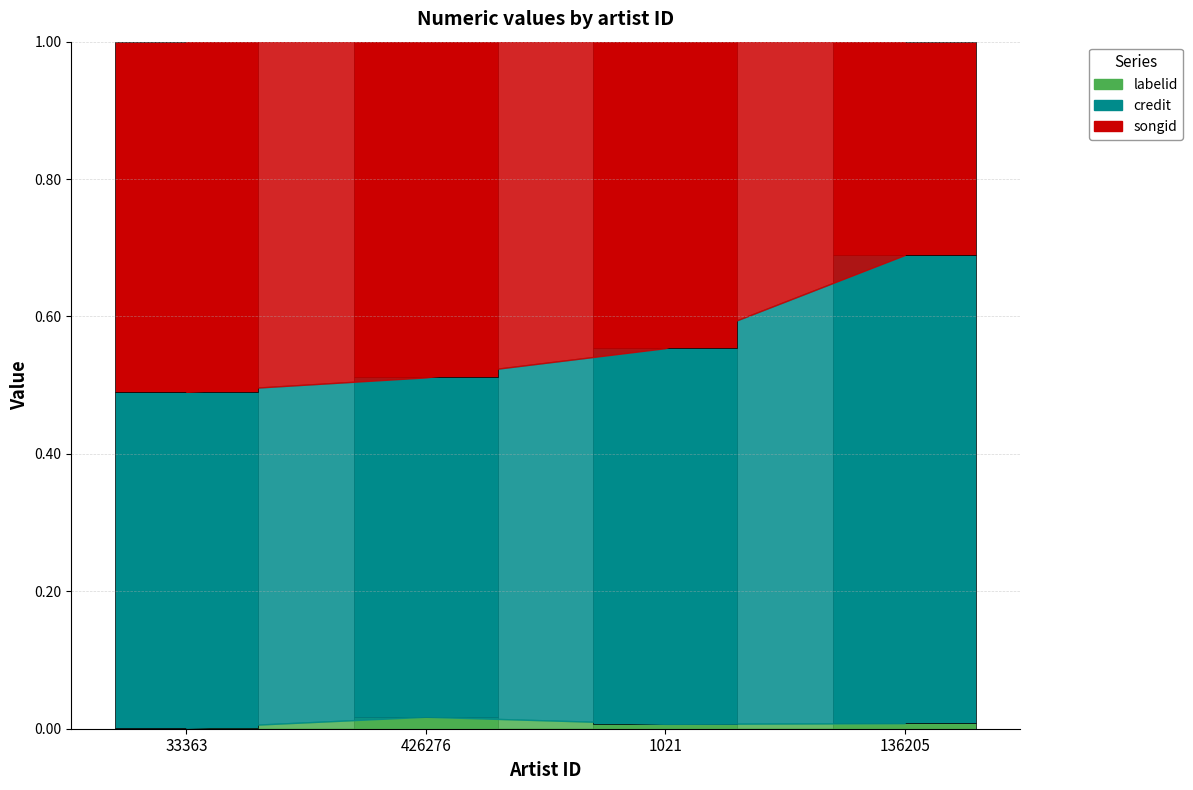

Does the chart contain stacked bars?

Yes